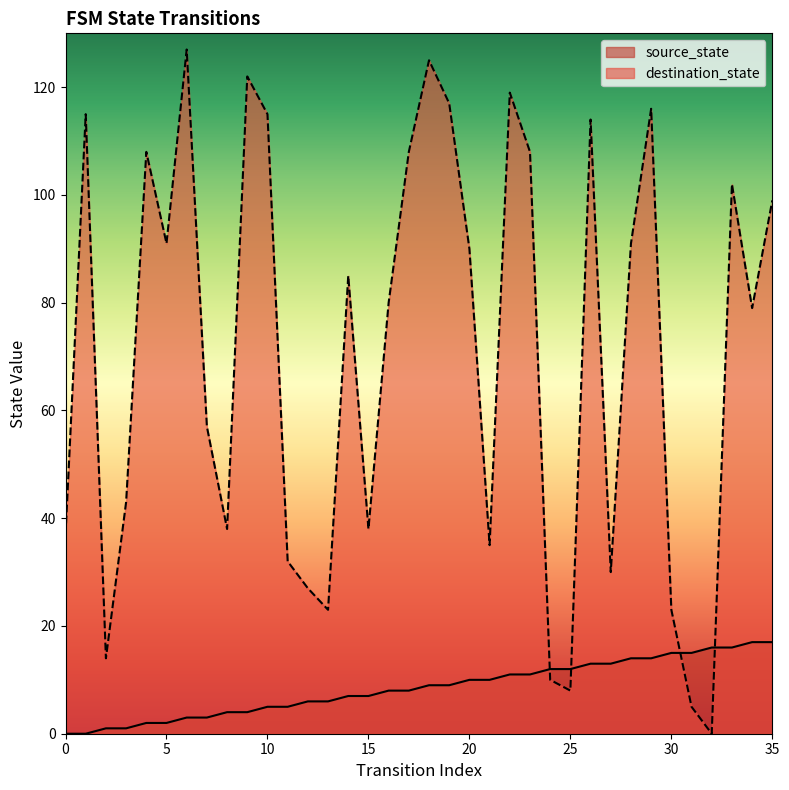

List the series in order of their peak value, highest first.

destination_state, source_state